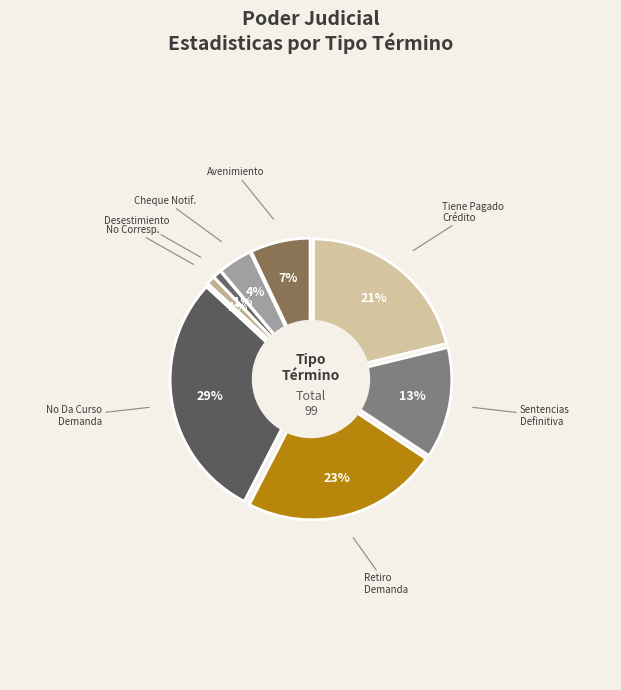

True or false: Avenimiento accounts for 7% of the total.

True